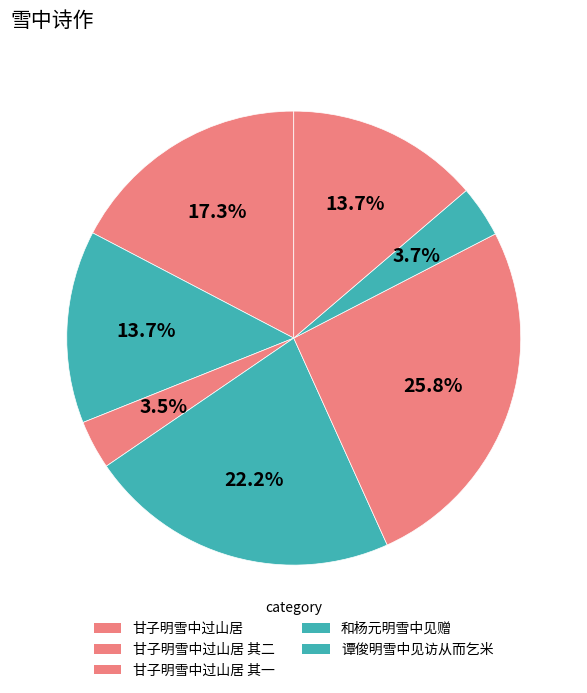

How many segments does this pie chart have?

7